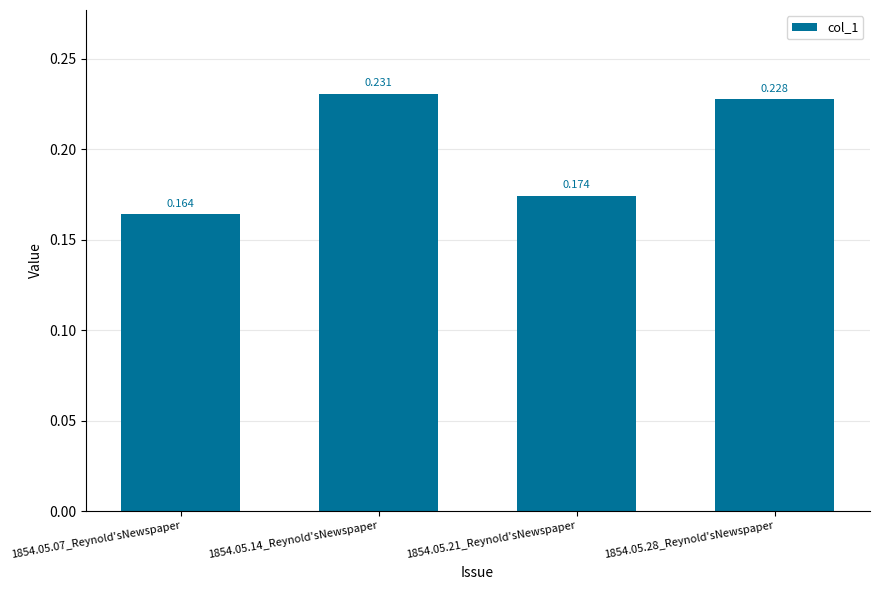

Are the bars horizontal?

No